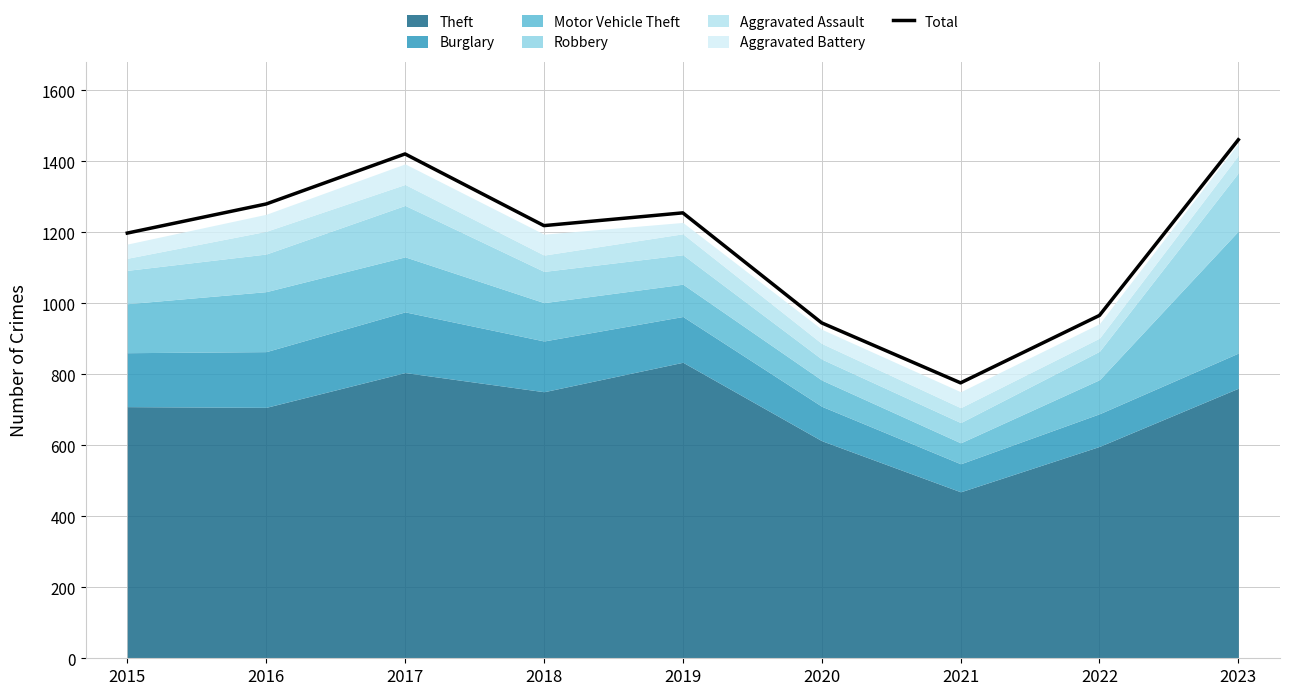

What is the difference between the maximum and minimum values?

685